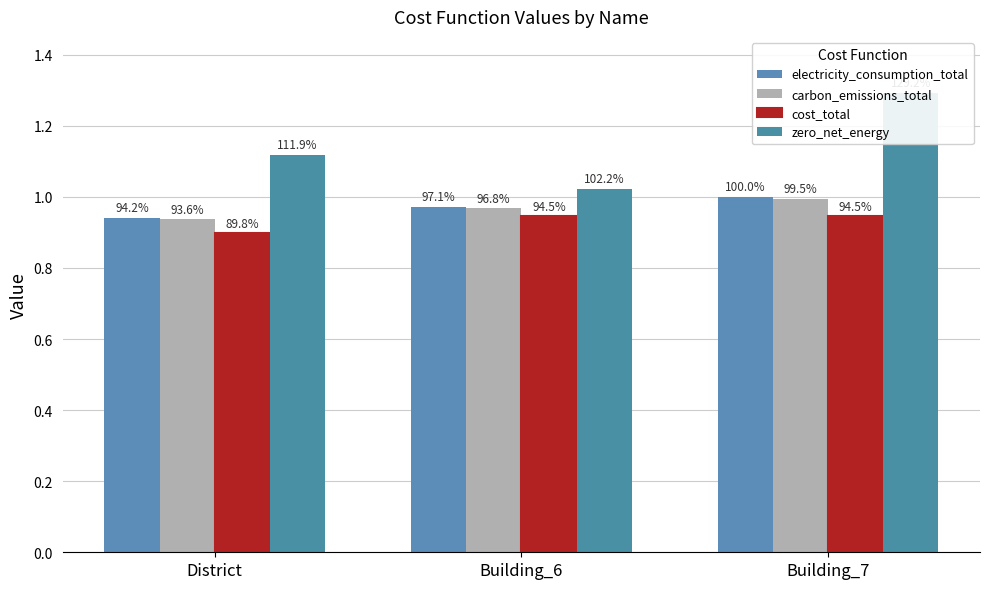

Is the value of zero_net_energy at Building_7 greater than the value of carbon_emissions_total at Building_7?

Yes